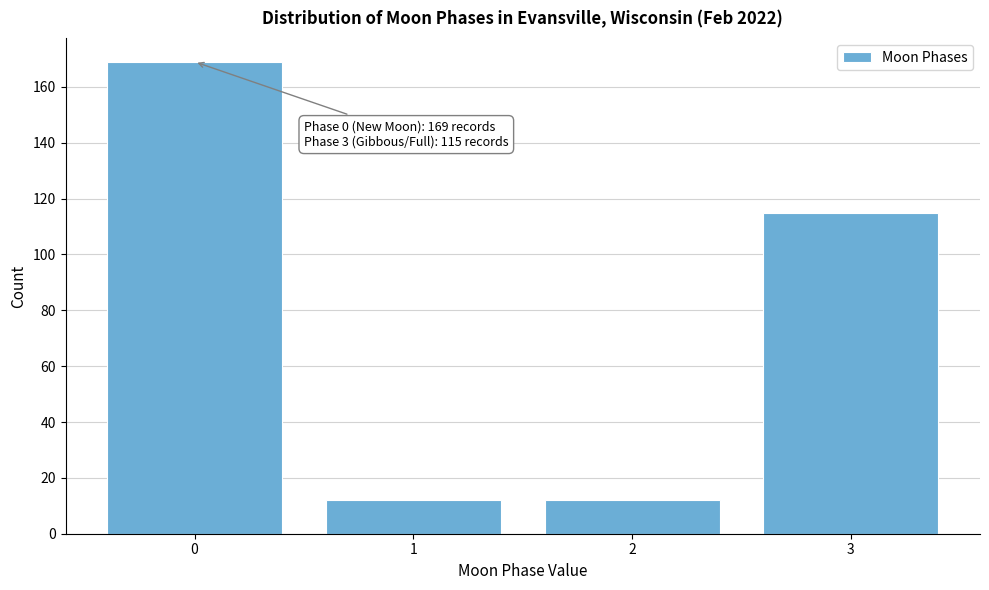

Reading left to right, what are all the values shown in this chart?

0=169	1=12	2=12	3=115